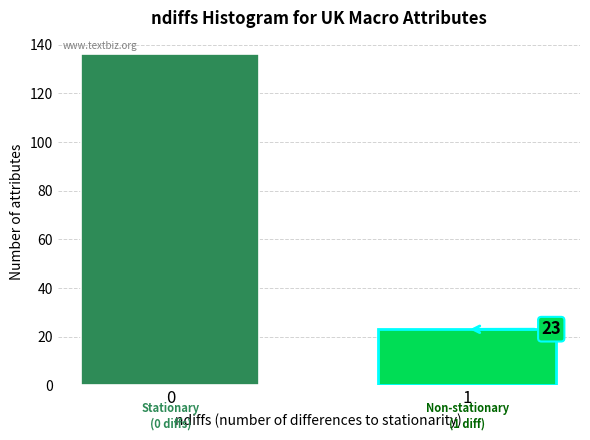

Reading left to right, list all the values displayed in this chart.

0=136	1=23